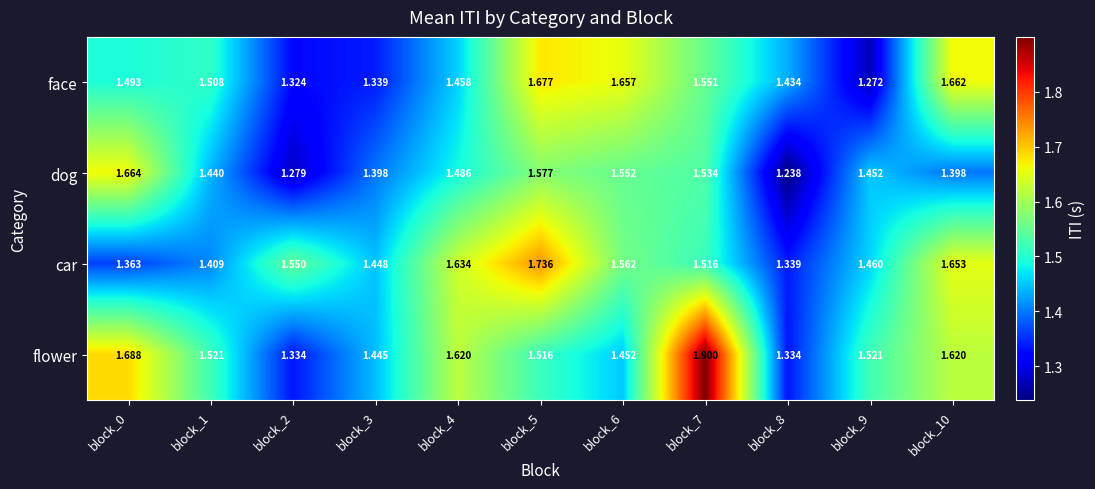

How many data points does each series have?

11